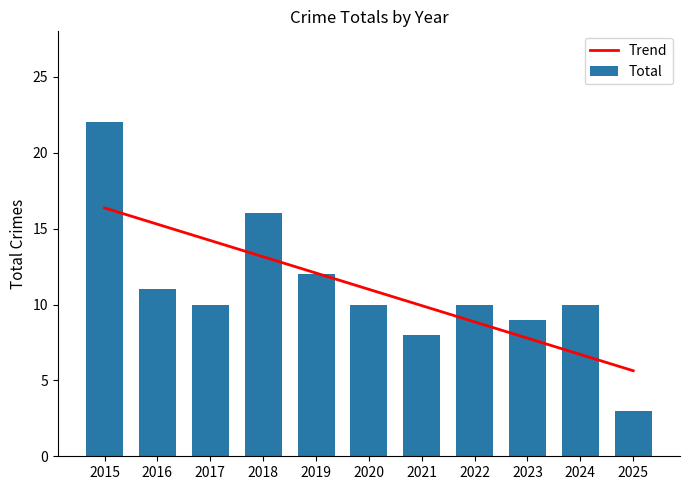

Between 2019 and 2018, which is larger?

2018